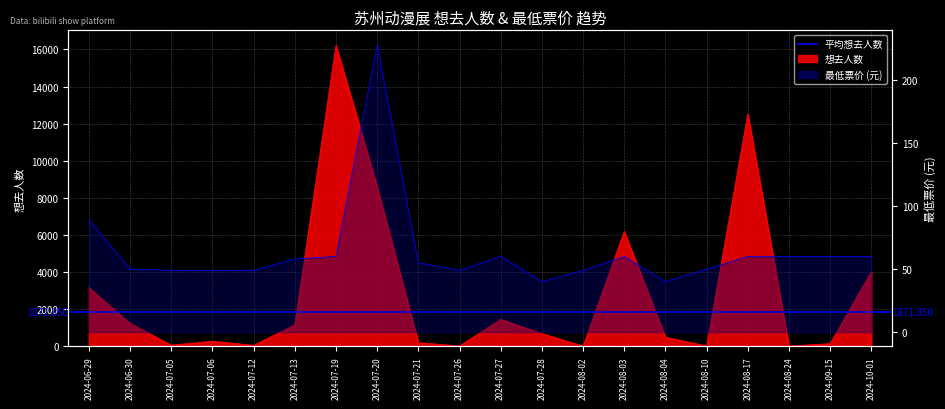

At which category does the chart reach its peak across all series?

2024-07-19